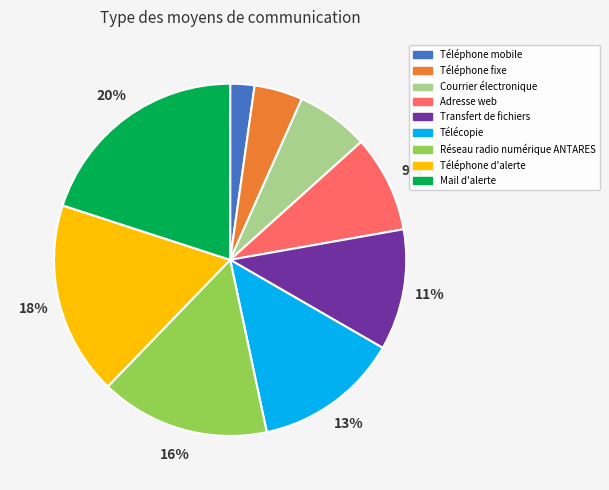

To the nearest percent, what is the average slice percentage?

11%